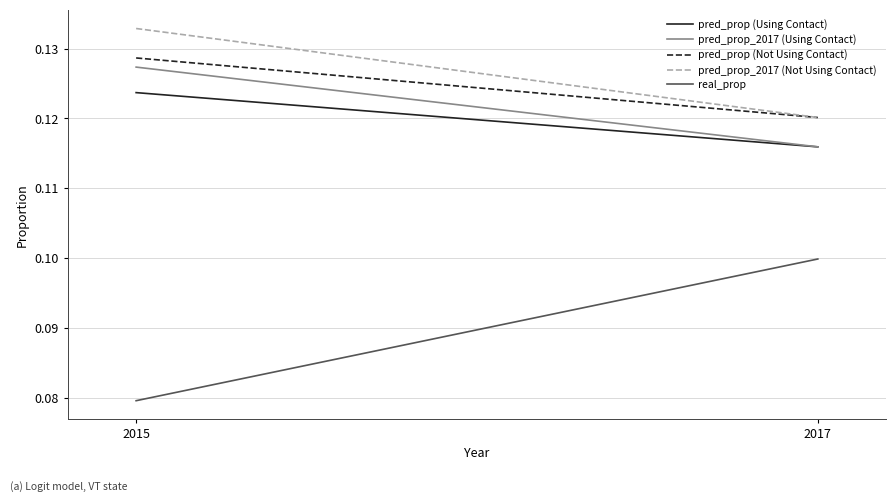

Is it true that pred_prop_2017 (Using Contact) equals 0.1 at 2017?

True